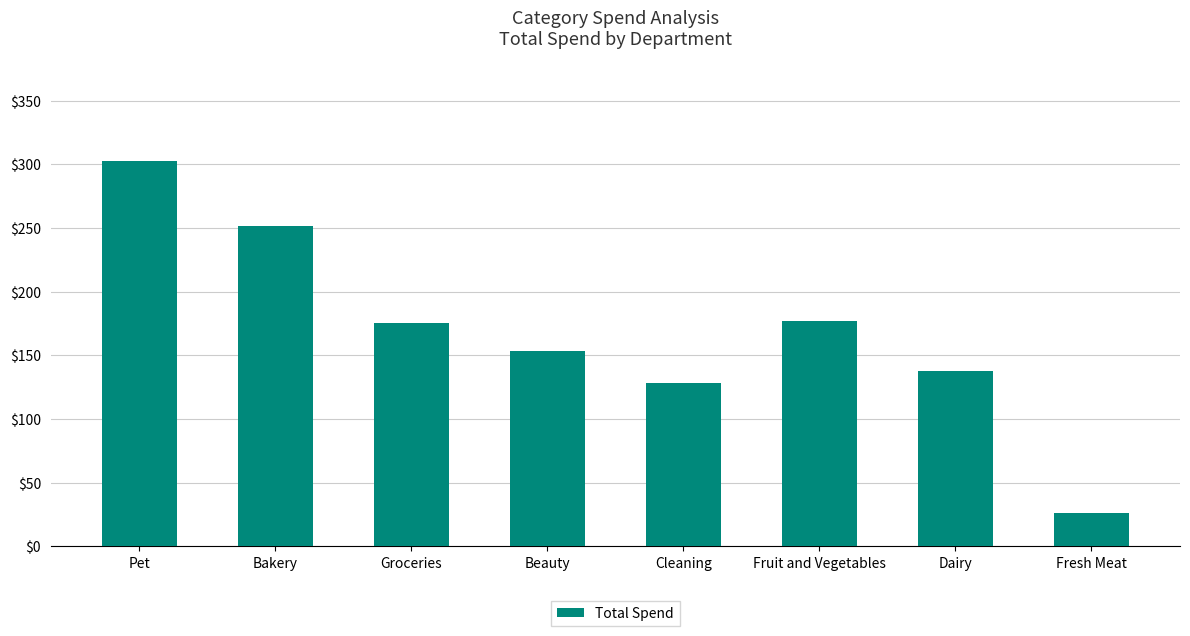

What is the change in value from Beauty to Cleaning?

-25.5